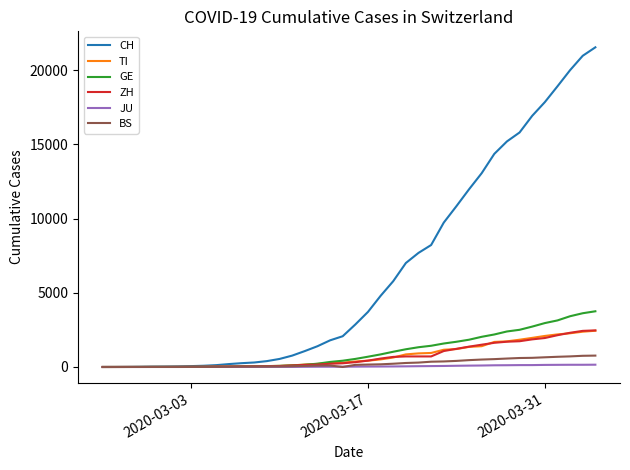

Count the number of categories in the chart.

40